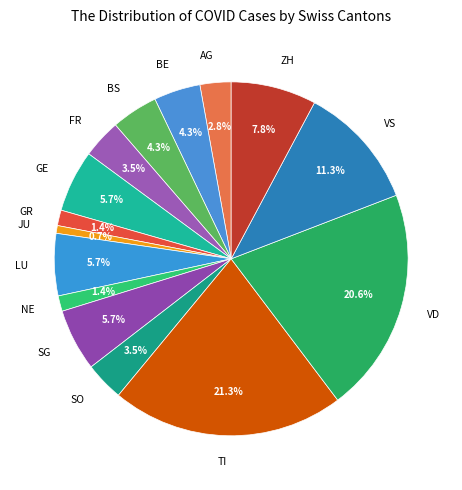

What portion of the pie excludes BS?

95.7%